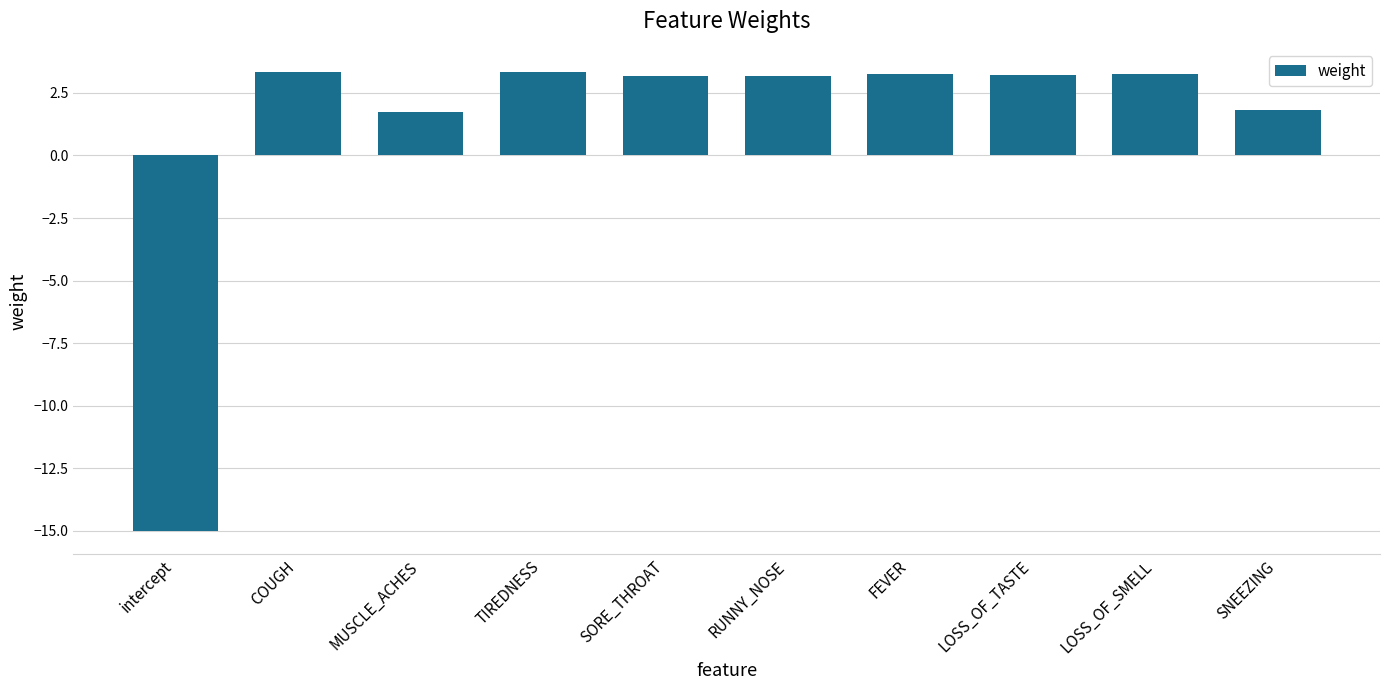

The value at LOSS_OF_SMELL is 5.2. True or false?

False